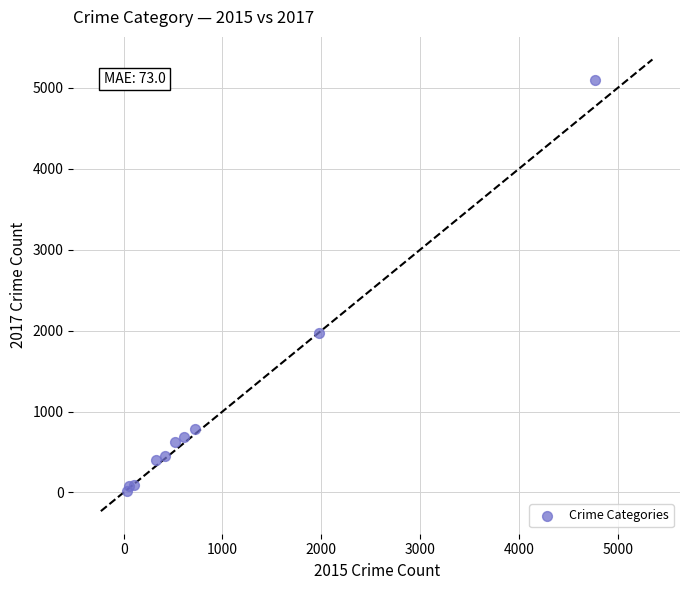

What Y value in the scatter plot is closest to 2559?

1968